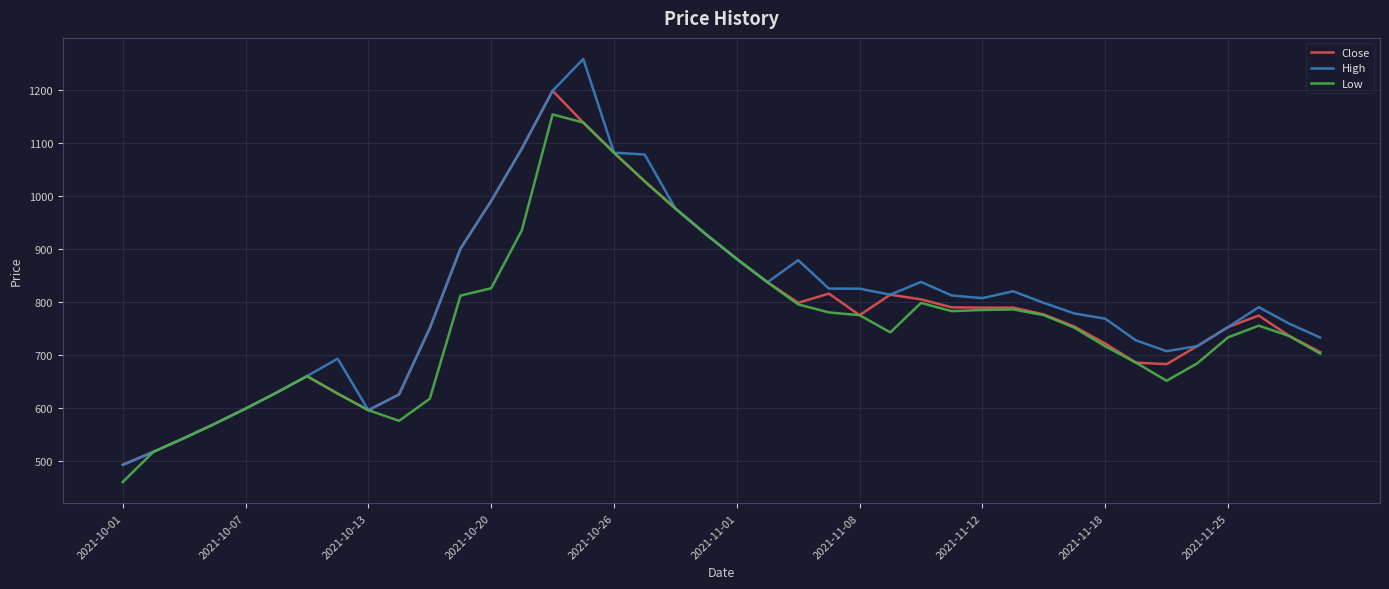

What is the lowest value of the Low series?

460.0